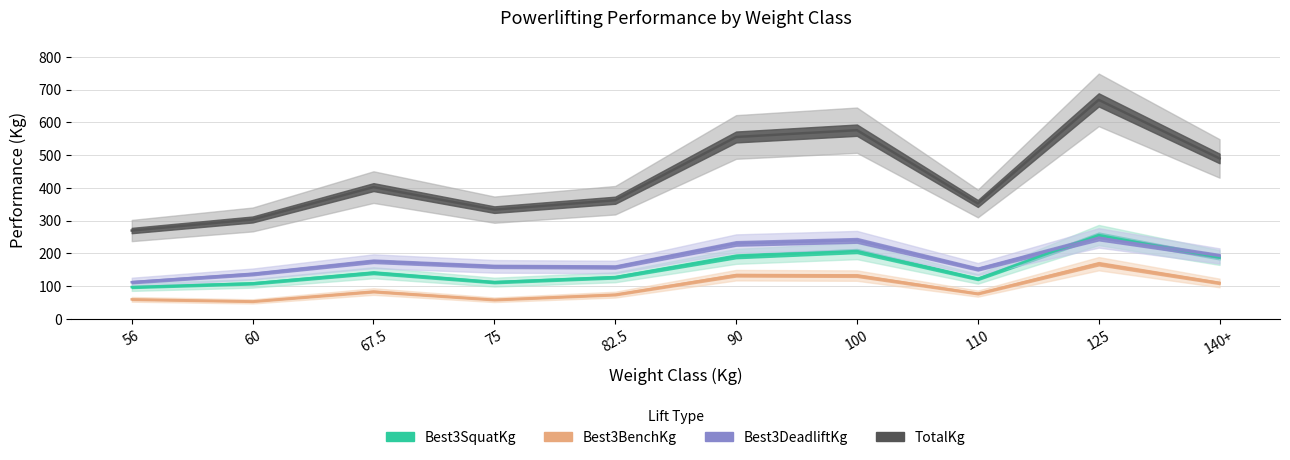

Reading left to right, extract all data points from this chart.

Best3SquatKg: 56=97.5	60=108.8	67.5=141.2	75=112.5	82.5=127.5	90=191.2	100=207.5	110=122.5	125=256.2	140+=187.5
Best3BenchKg: 56=60.0	60=53.8	67.5=83.8	75=58.8	82.5=74.4	90=133.8	100=132.5	110=77.5	125=168.8	140+=110.0
Best3DeadliftKg: 56=112.5	60=137.5	67.5=176.2	75=160.6	82.5=158.8	90=230.6	100=240.0	110=152.5	125=247.5	140+=192.5
TotalKg: 56=270.0	60=303.8	67.5=402.5	75=333.8	82.5=362.5	90=555.5	100=576.2	110=352.5	125=668.8	140+=490.0